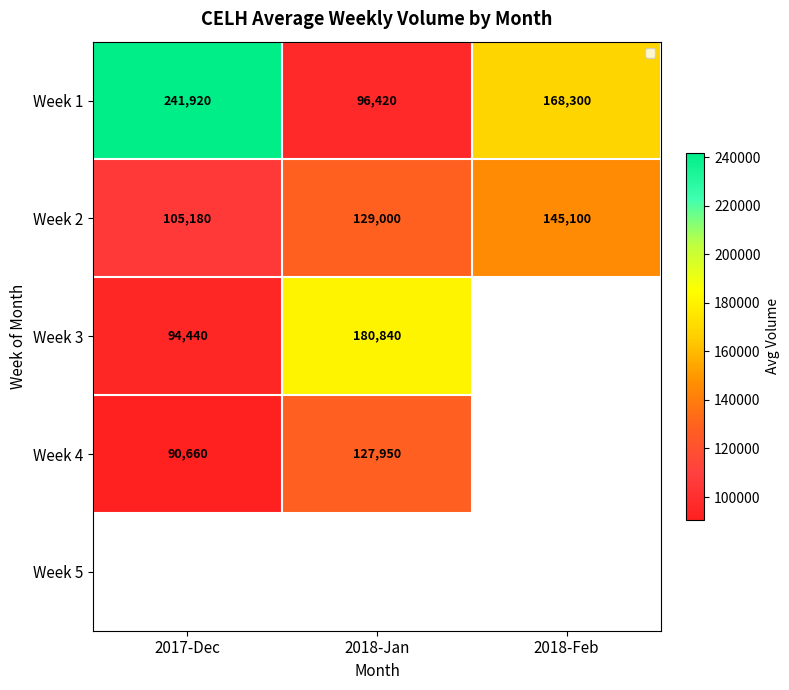

List the labels in order of Week 1 value, largest first.

2017-Dec, 2018-Feb, 2018-Jan